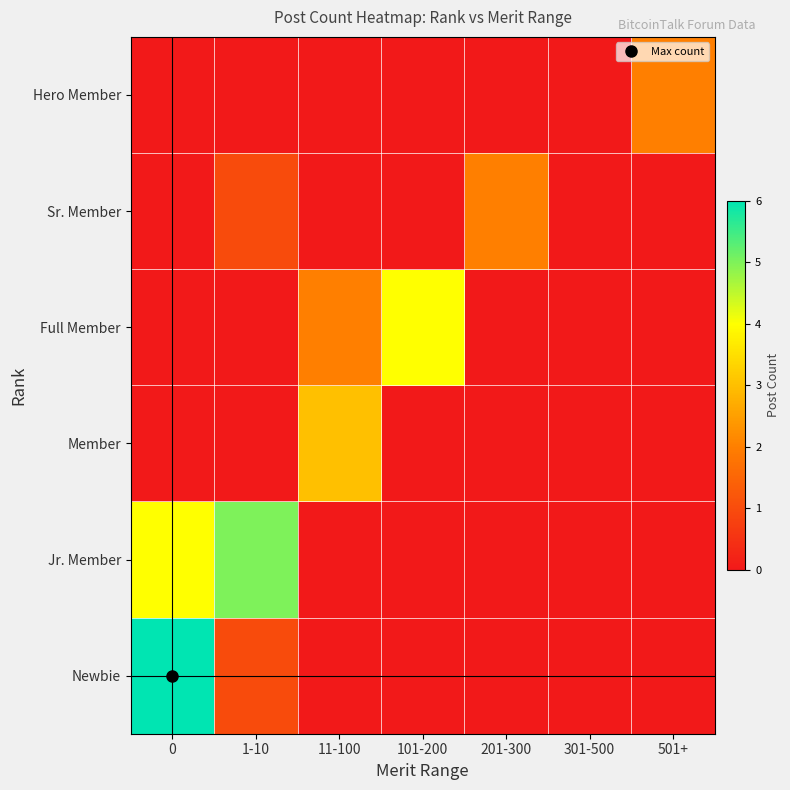

What is the greatest value displayed?

6